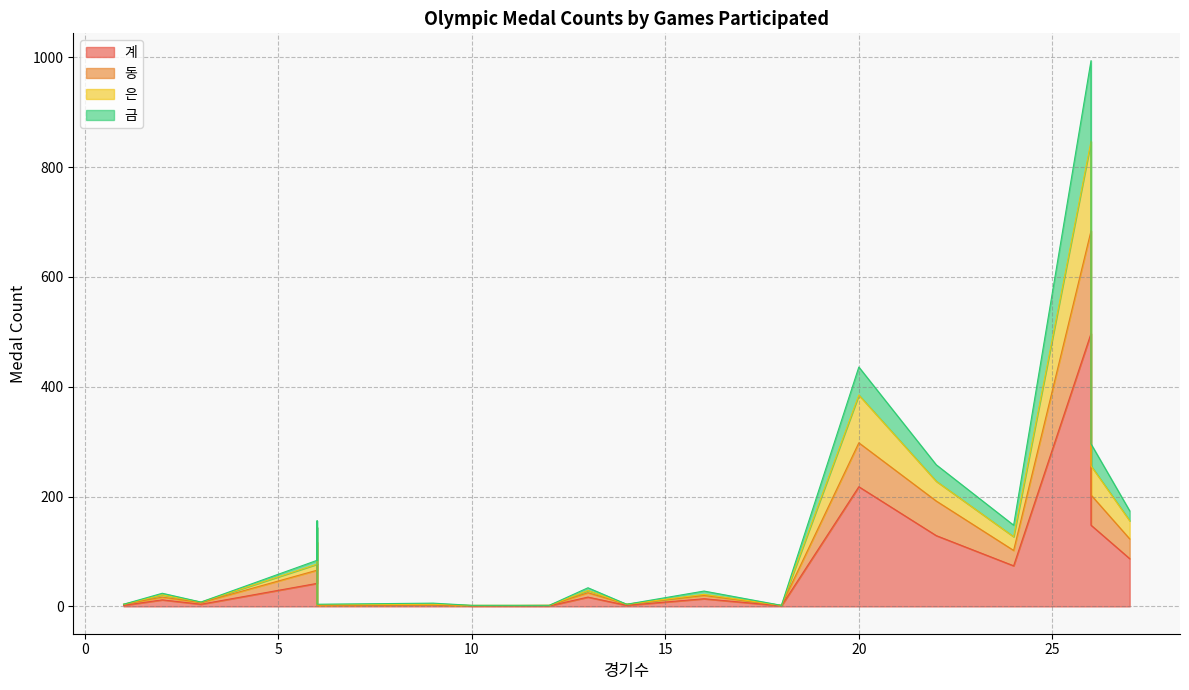

Read the 동 value at 18.

1